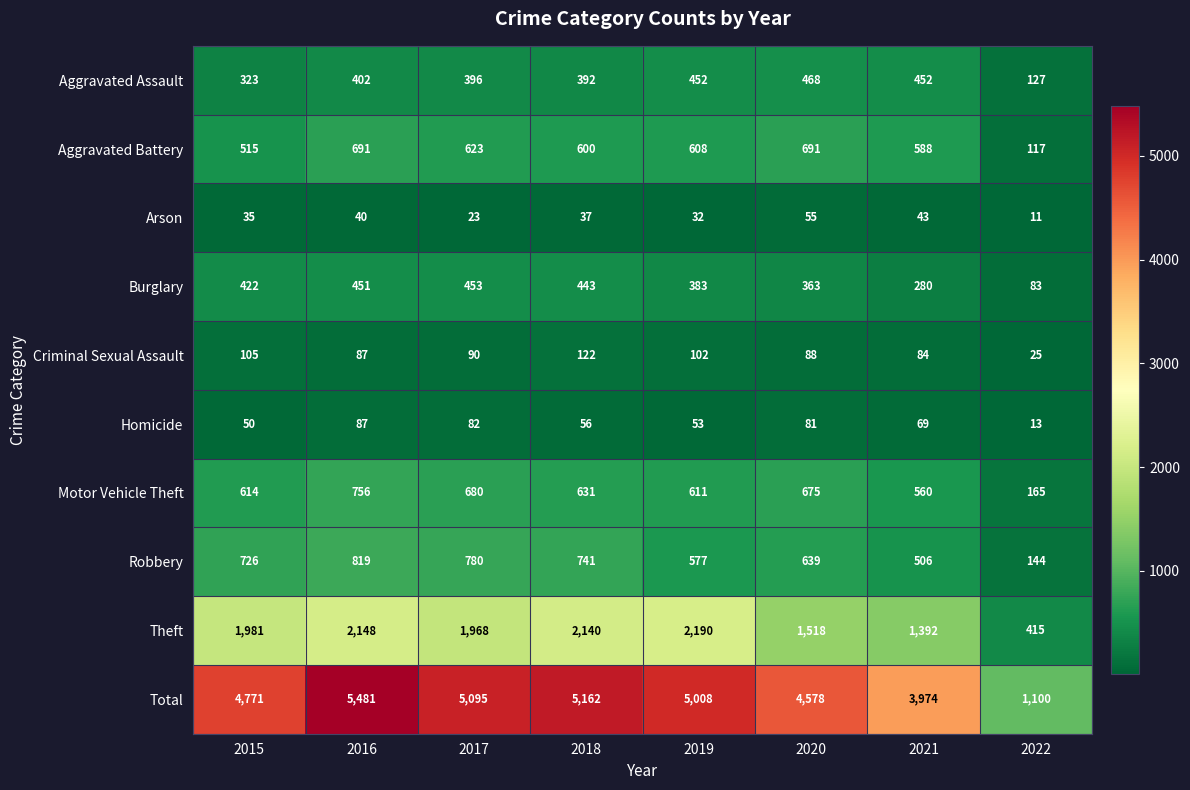

How many categories are shown in the chart?

8